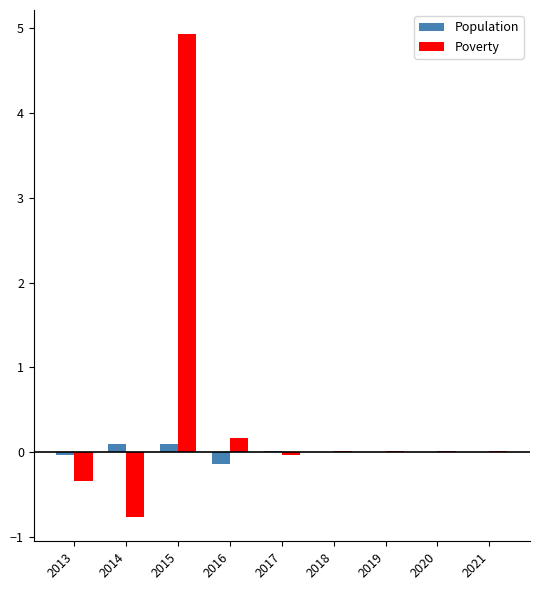

True or false: Population has a value of -0.0 at 2013.

True